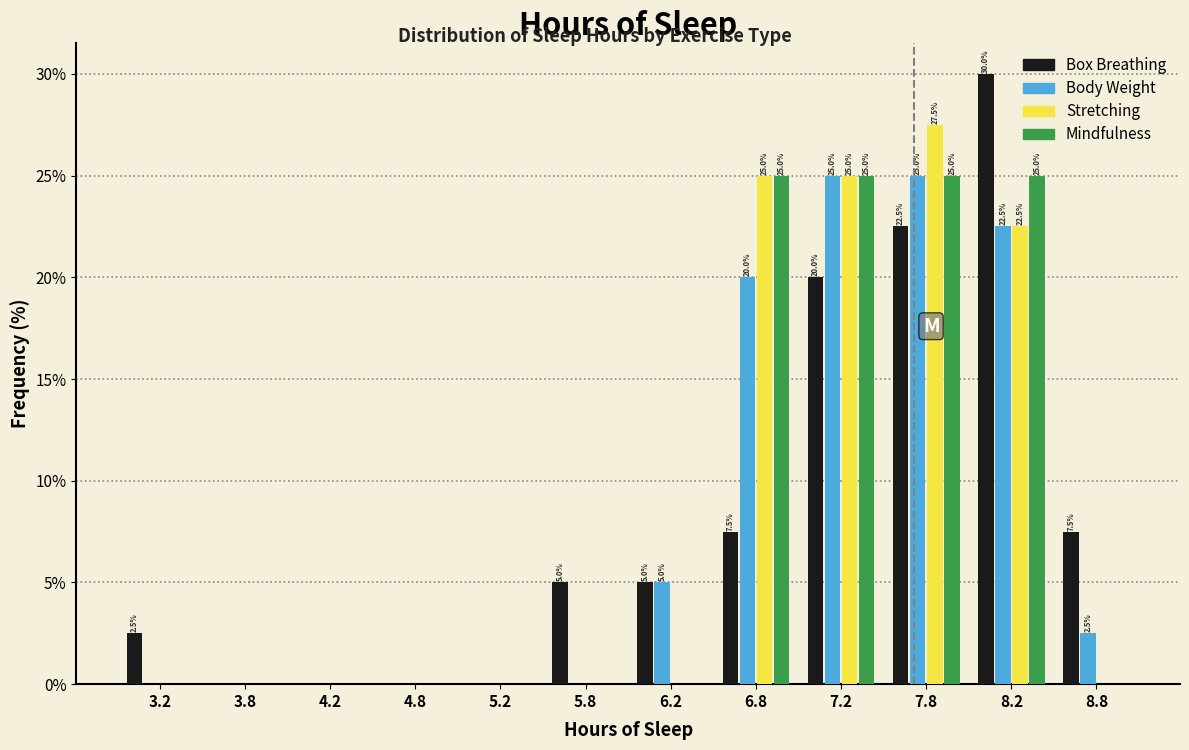

In the Box Breathing series, which range on the x-axis has the tallest bar?

8.0 to 8.5